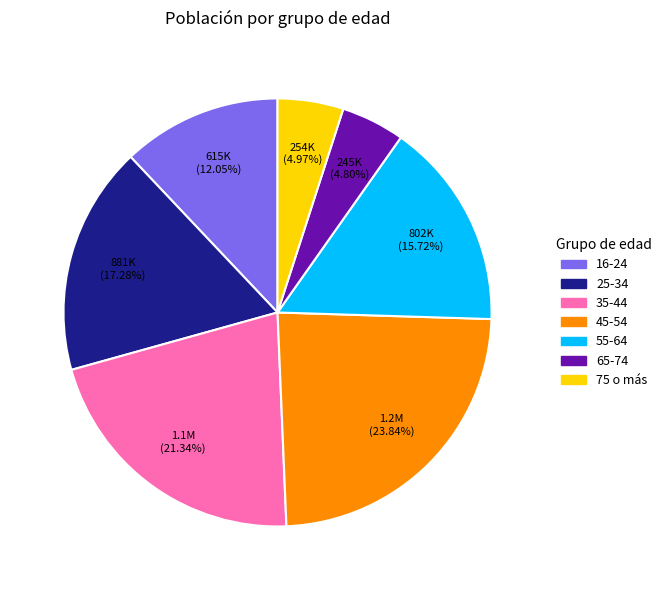

To the nearest percent, what is the average slice percentage?

14%